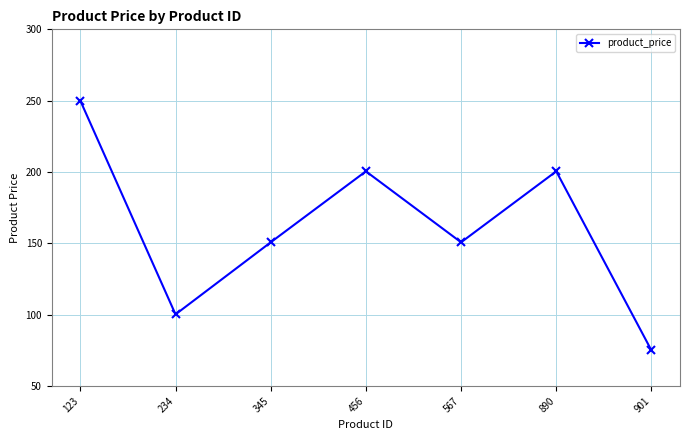

How many interior local valleys (lower than both neighbors) does the data have?

2